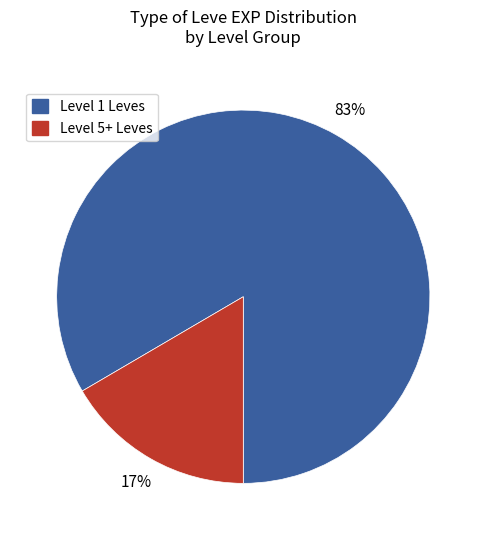

Is there any slice that represents more than half of the pie?

Yes